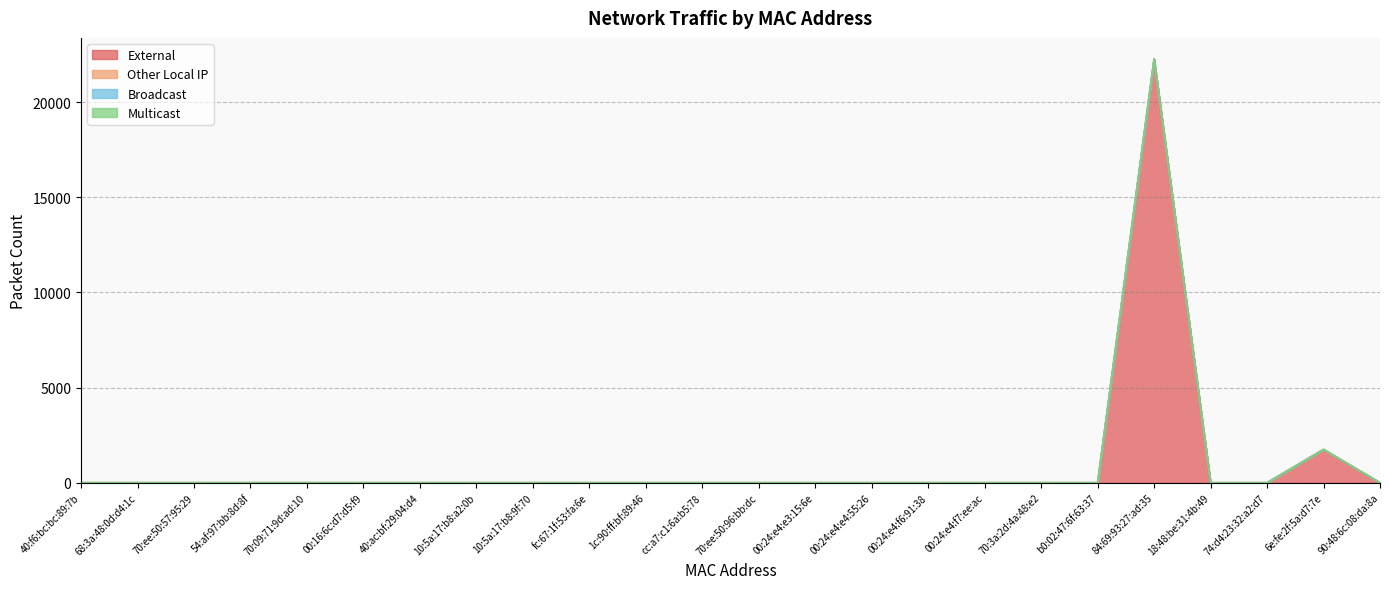

True or false: Multicast and Broadcast cross at least once.

False